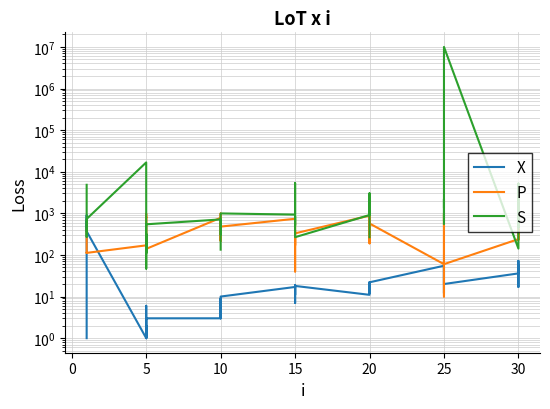

Is this an area chart (filled region under the line)?

No